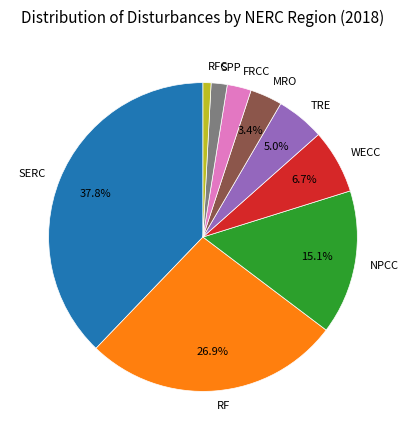

The MRO slice represents 15% of the pie. True or false?

False